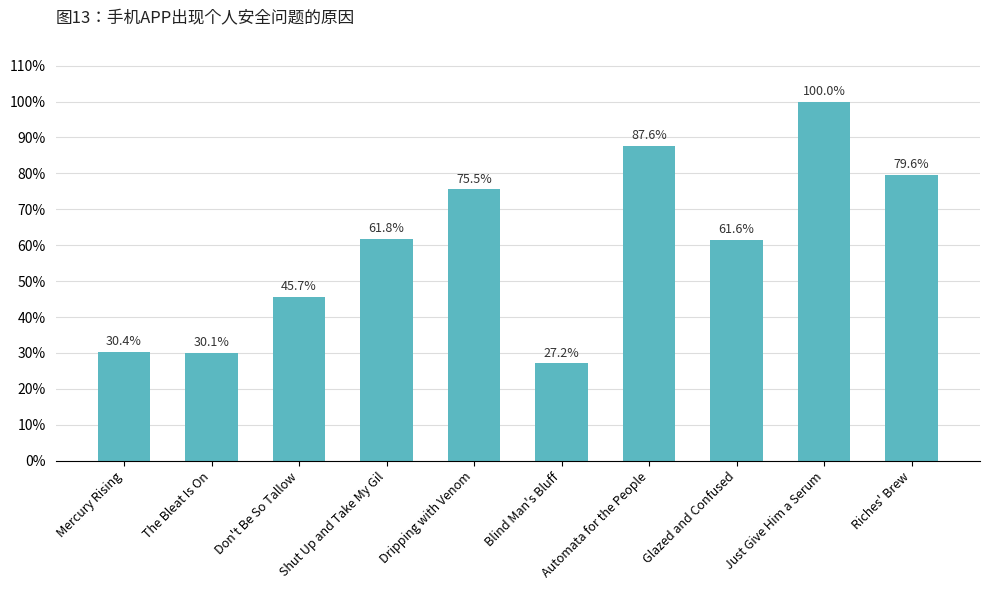

Does the chart contain any negative values?

No